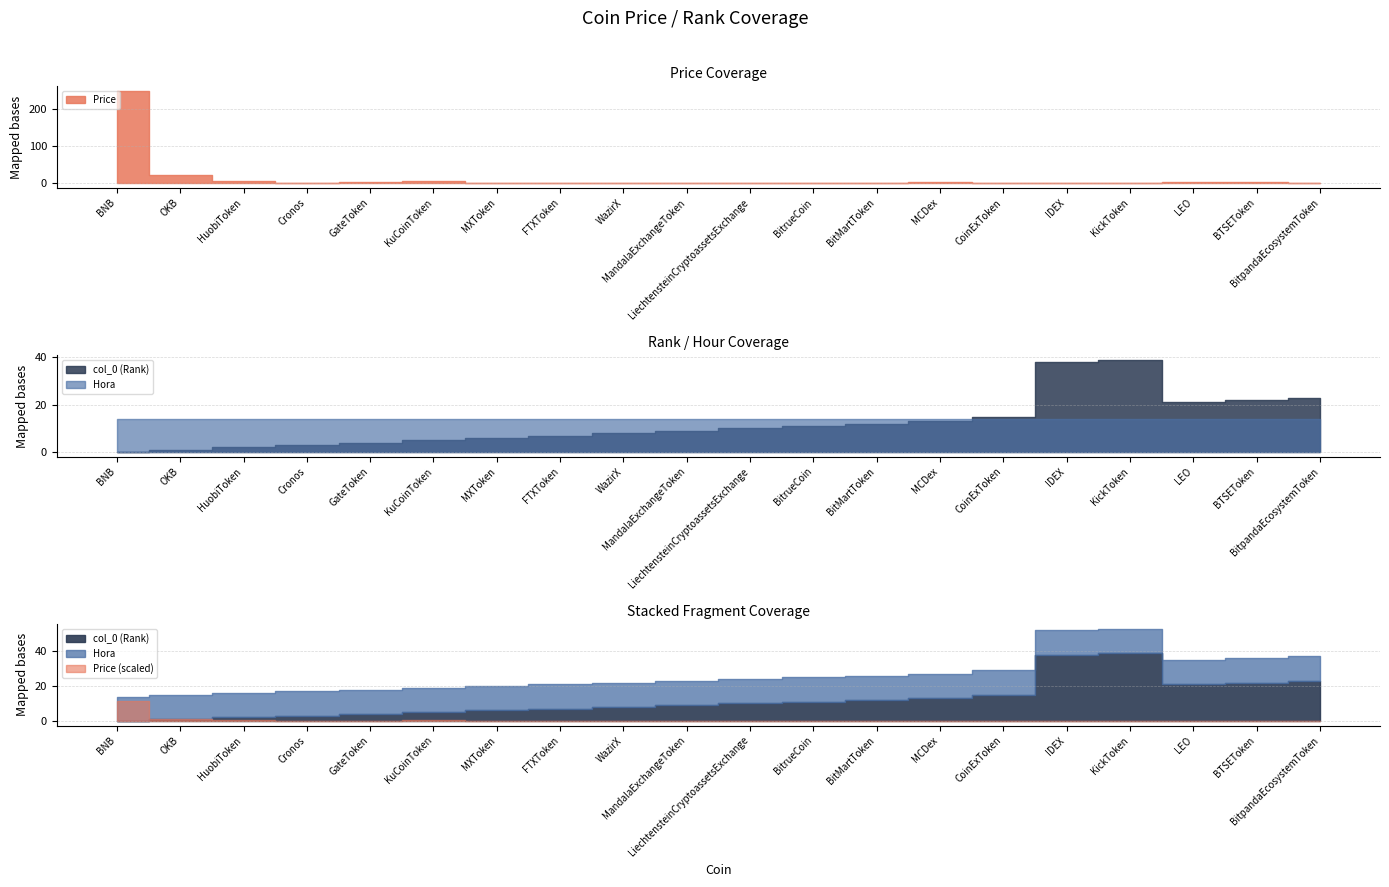

In col_0, how many points are higher than both neighbors (excluding endpoints)?

1